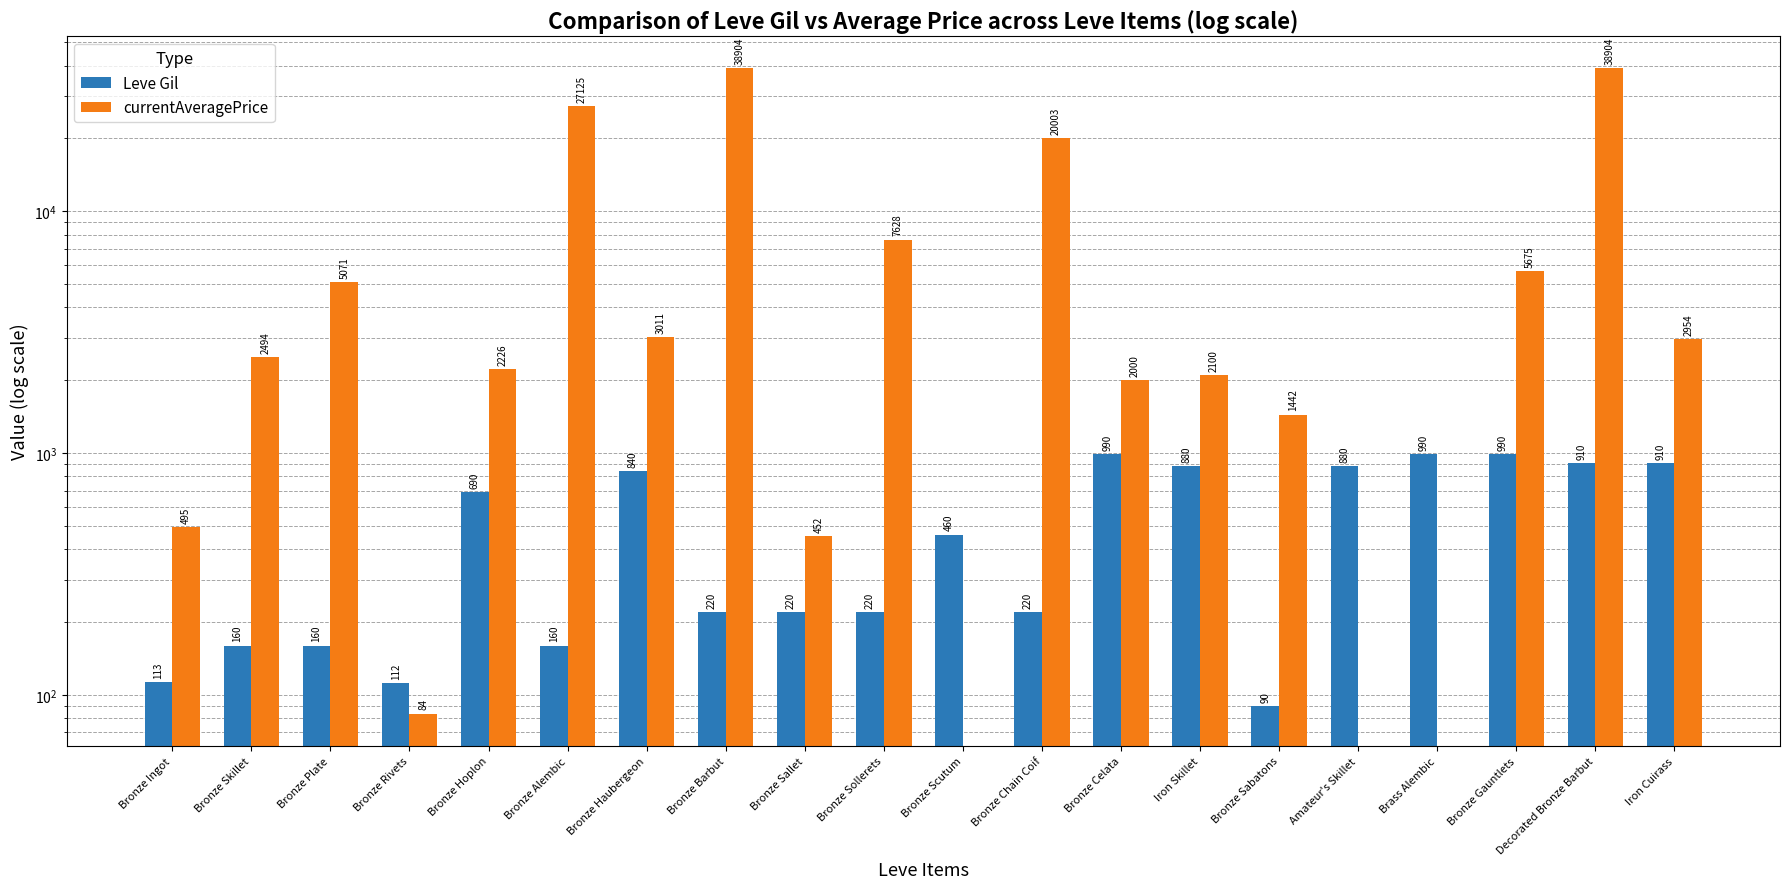

Count the number of data series in this chart.

2